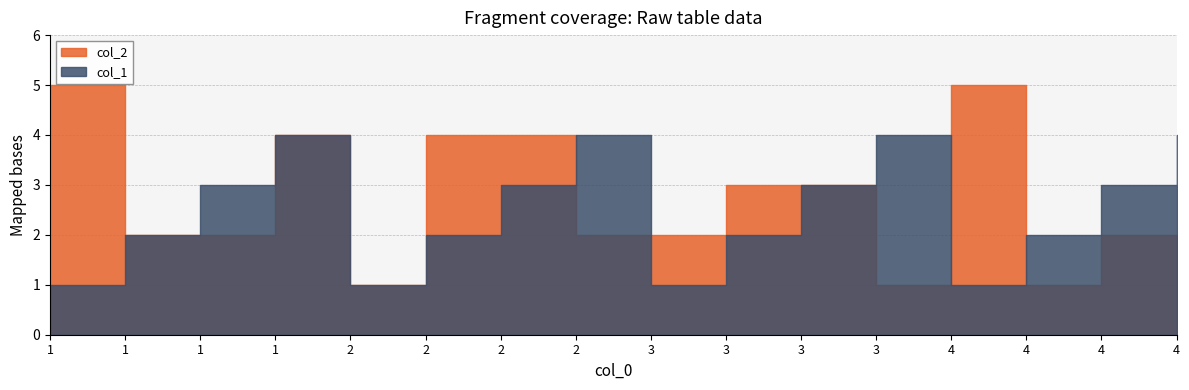

What value does the col_1 series have at 3?

4